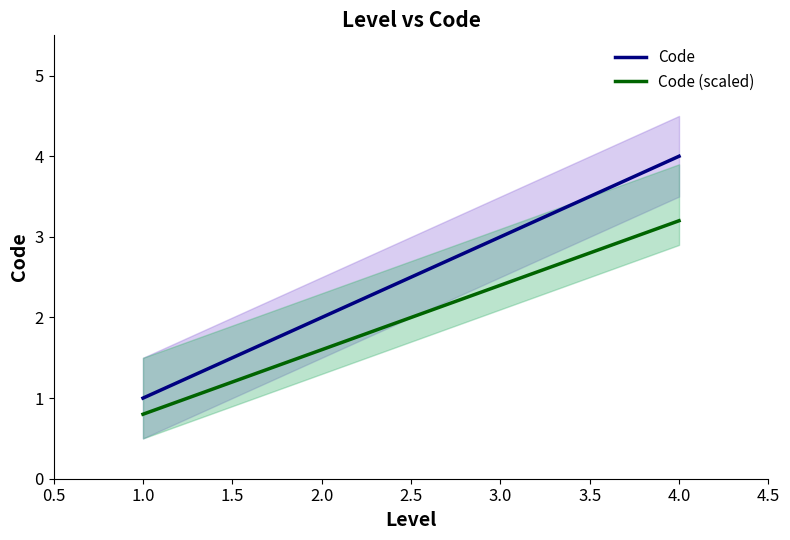

Which series has the largest total across all categories?

Code